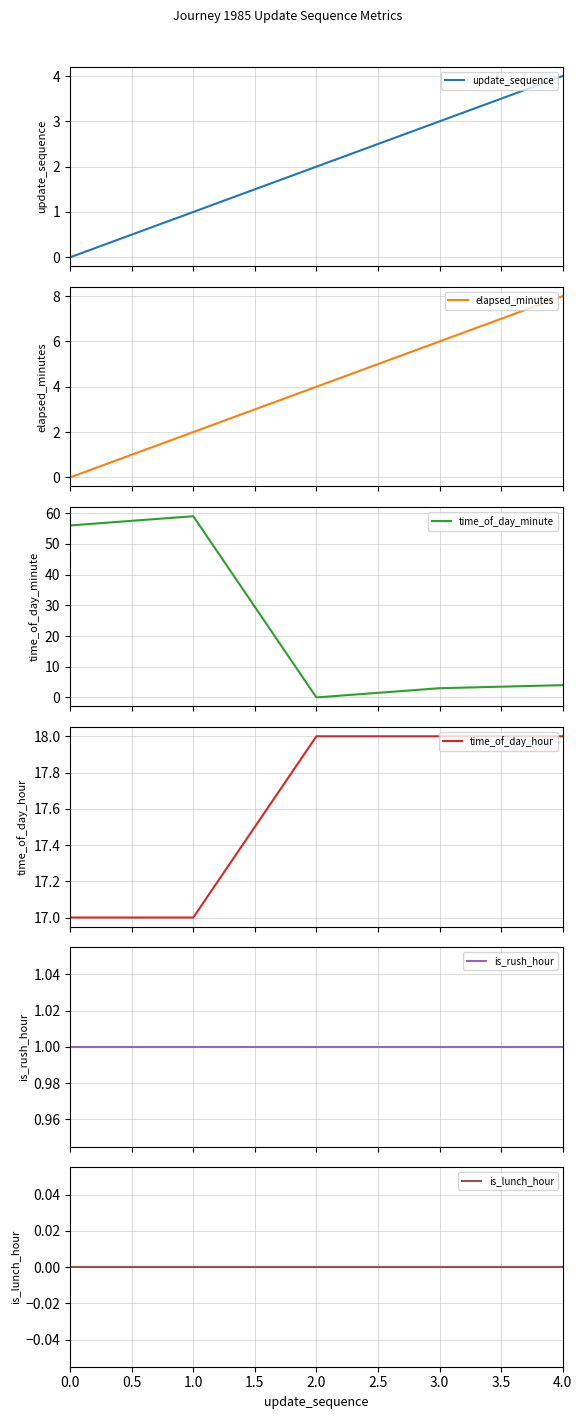

What is the maximum value for time_of_day_hour?

18